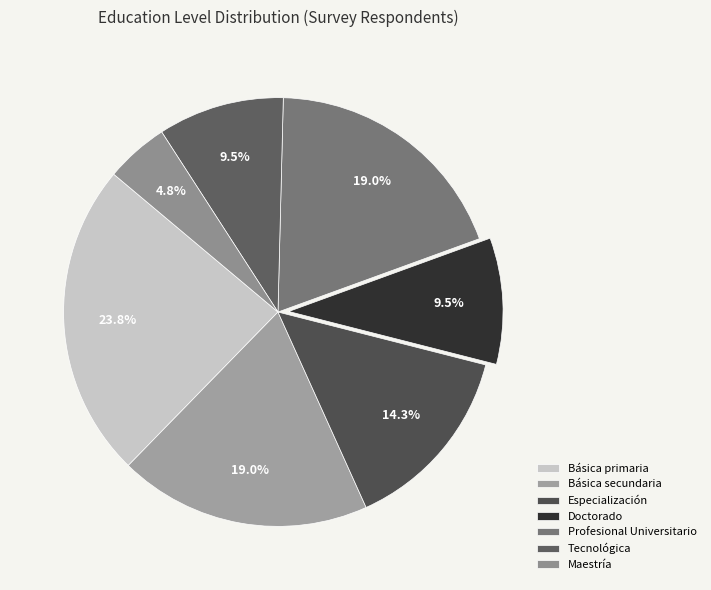

To the nearest percent, what portion does Maestría represent?

5%